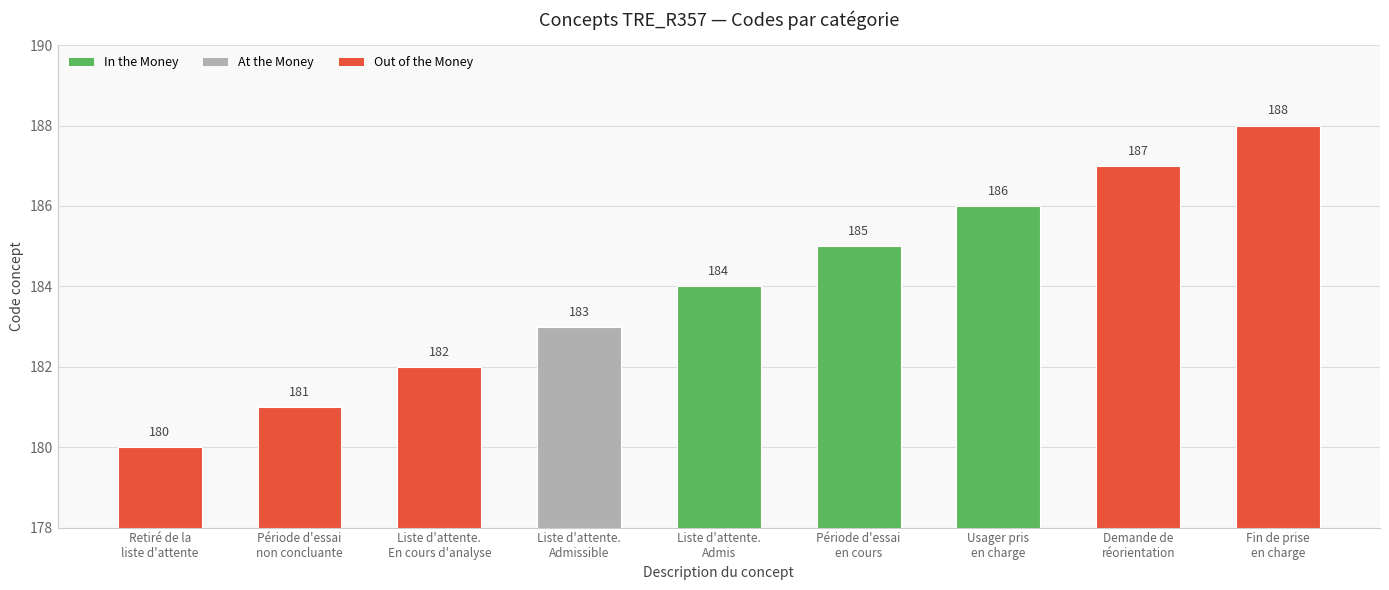

What is the greatest value displayed?

188